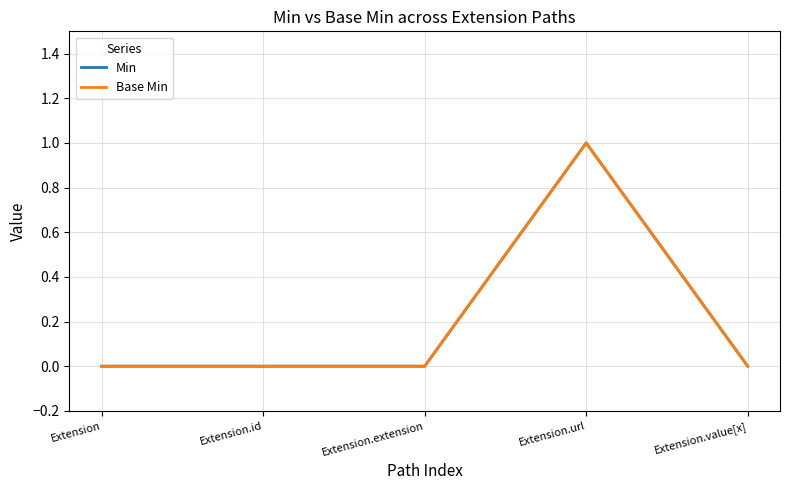

Is this an area chart (filled region under the line)?

No